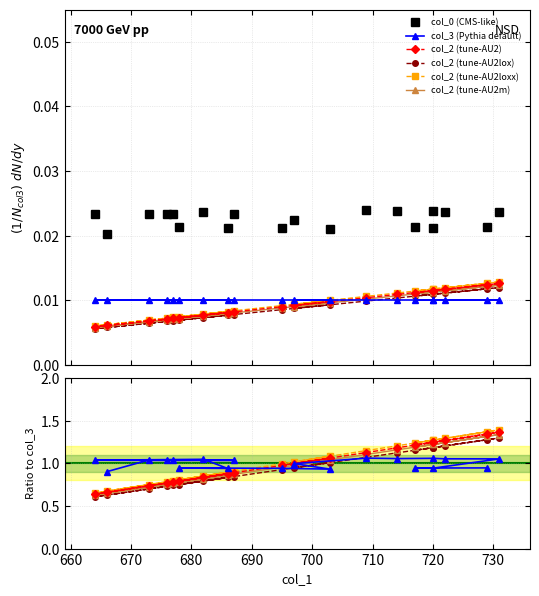

Which label corresponds to the largest value in the chart?

709